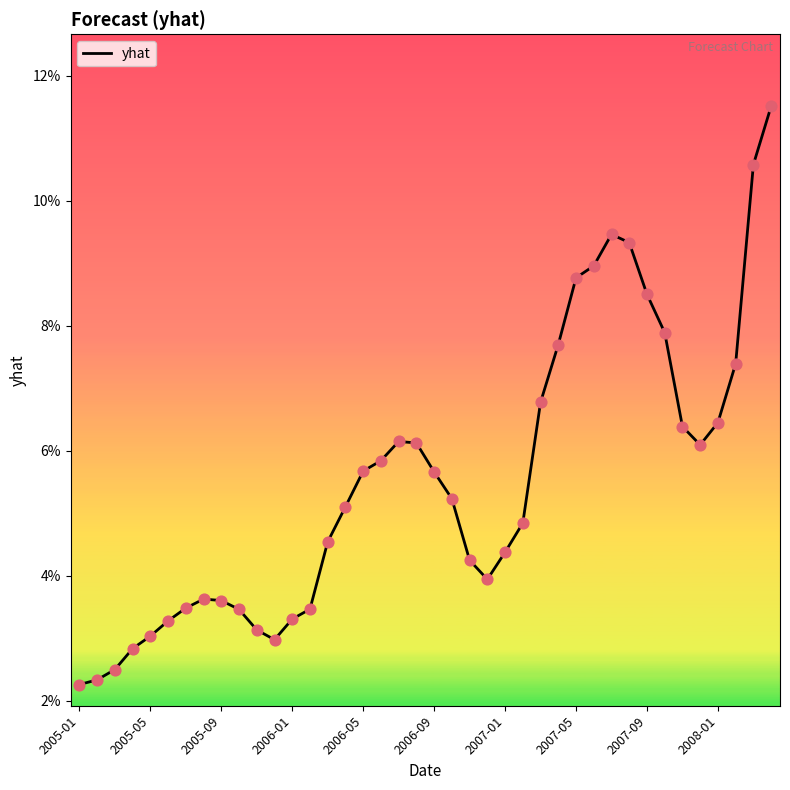

Is this an area chart (filled region under the line)?

No